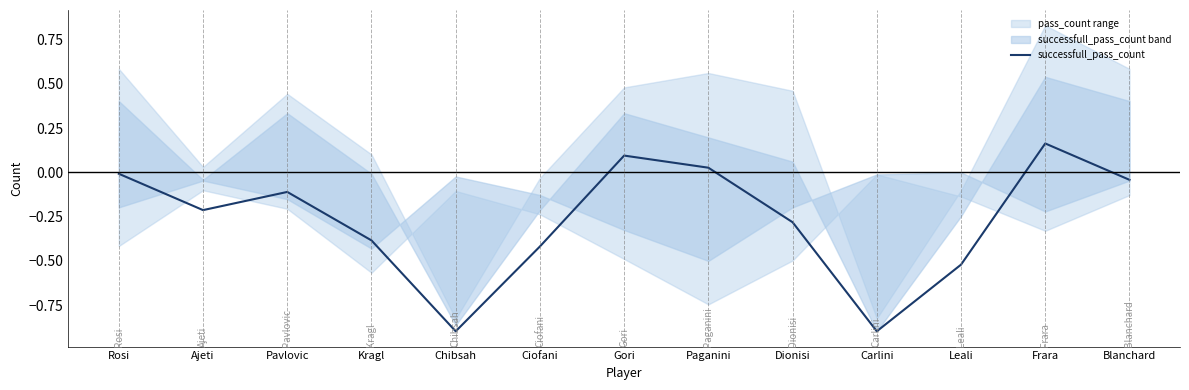

What is the difference between the maximum and minimum values?

1.1